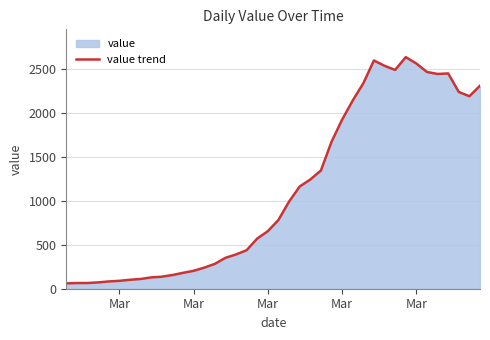

What is the sum of all values?

44979